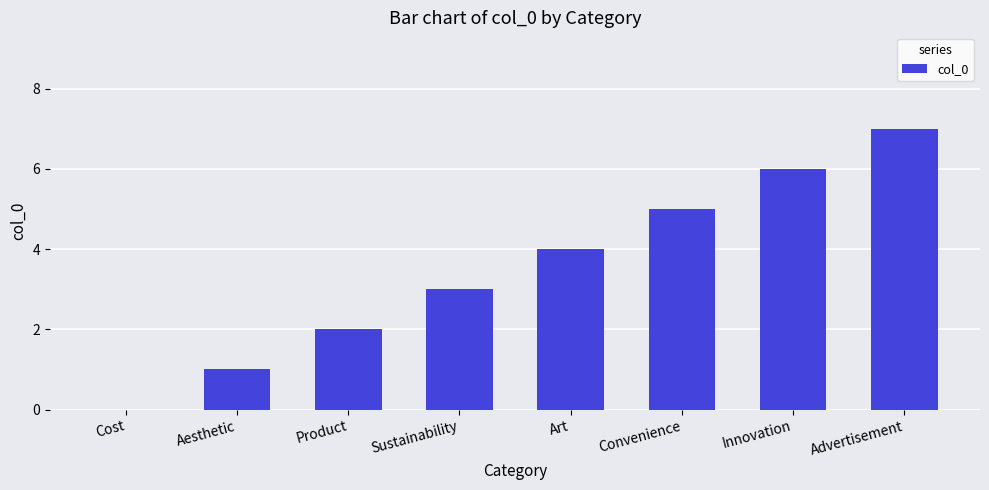

At which label is the value closest to 3?

Sustainability